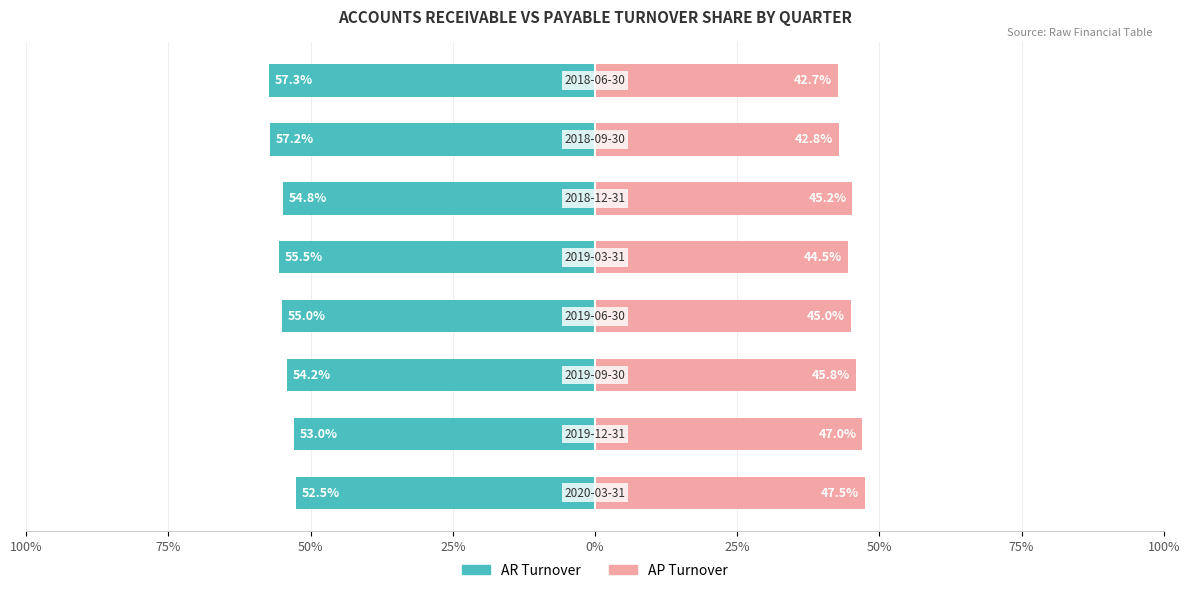

At how many categories does at least one series exceed 14?

8